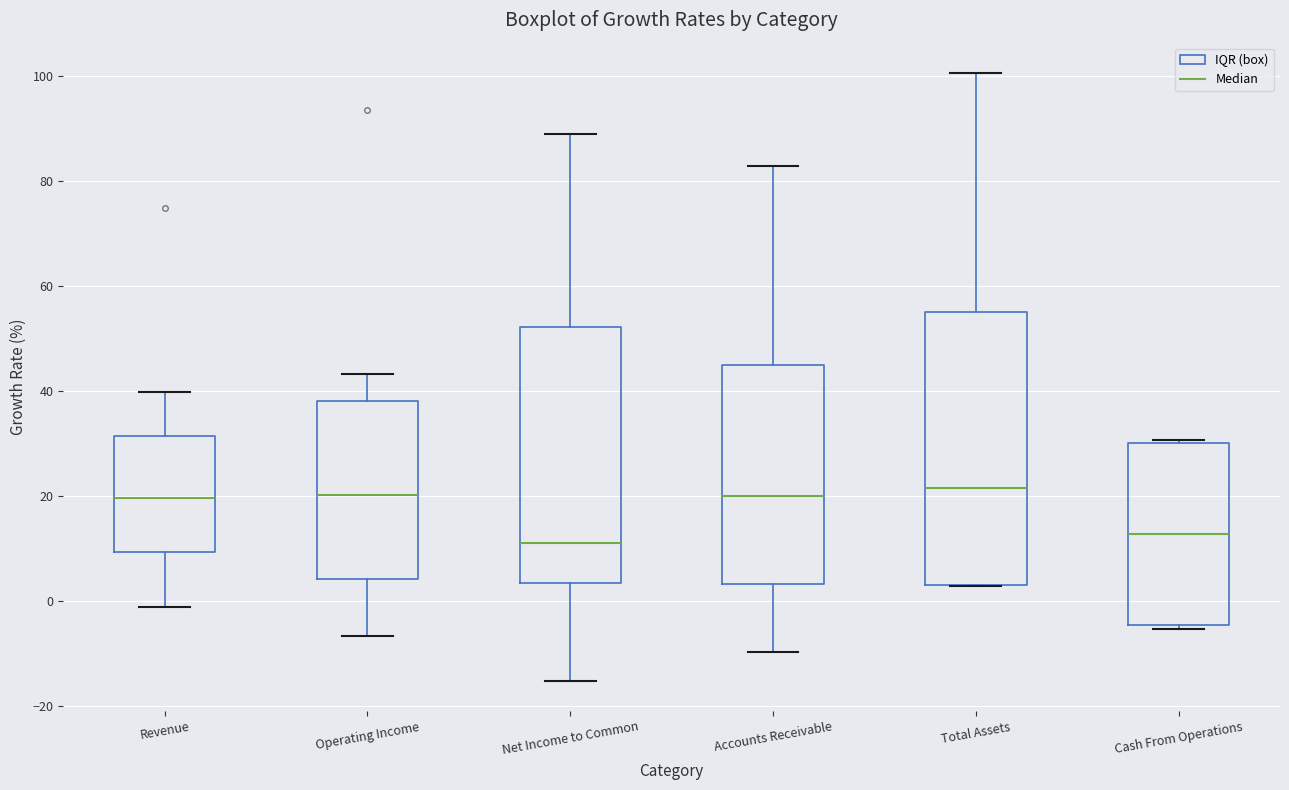

Reading left to right, transcribe this box plot: for each box, give where its median line is, the range the box spans, and where its two whiskers end, as read against the y-axis. The values are not printed on the chart, so give them approximately, as read against the axis.

Revenue: median 20, box 10 to 32, whiskers -2 to 40
Operating Income: median 20, box 4 to 38, whiskers -6 to 44
Net Income to Common: median 12, box 4 to 52, whiskers -16 to 88
Accounts Receivable: median 20, box 4 to 46, whiskers -10 to 82
Total Assets: median 22, box 4 to 56, whiskers 2 to 100
Cash From Operations: median 12, box -4 to 30, whiskers -6 to 30